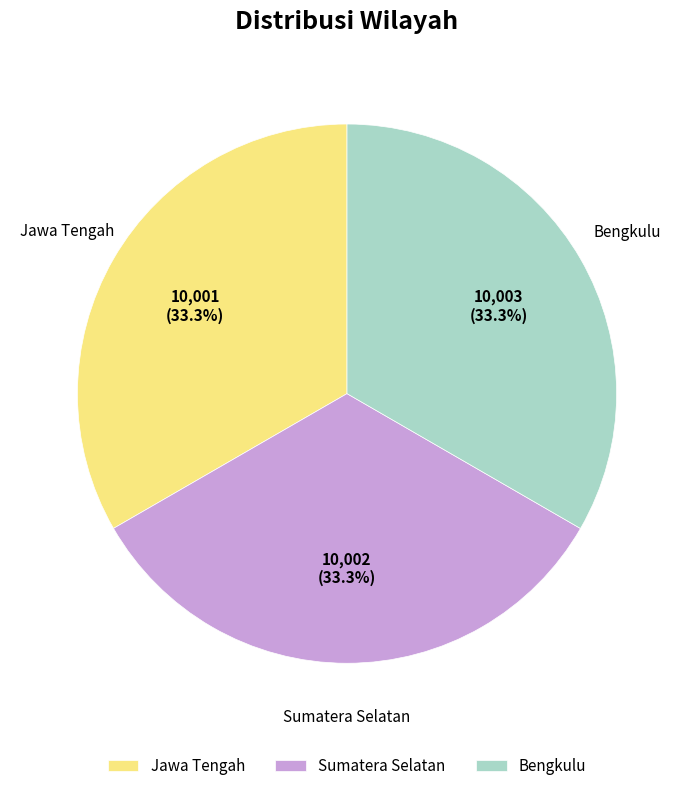

Combined, do Sumatera Selatan and Bengkulu account for over 50%?

Yes